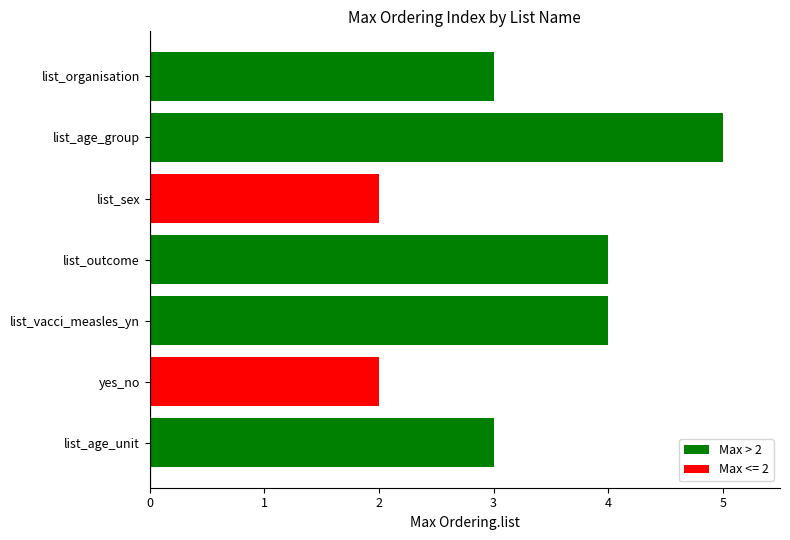

What value does the data have at list_vacci_measles_yn?

4